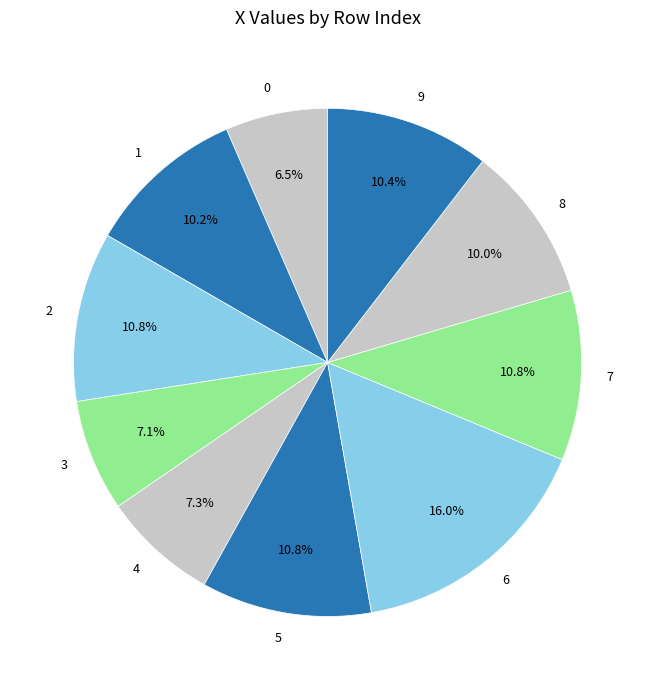

Do 5 and 3 together represent more than half of the pie?

No